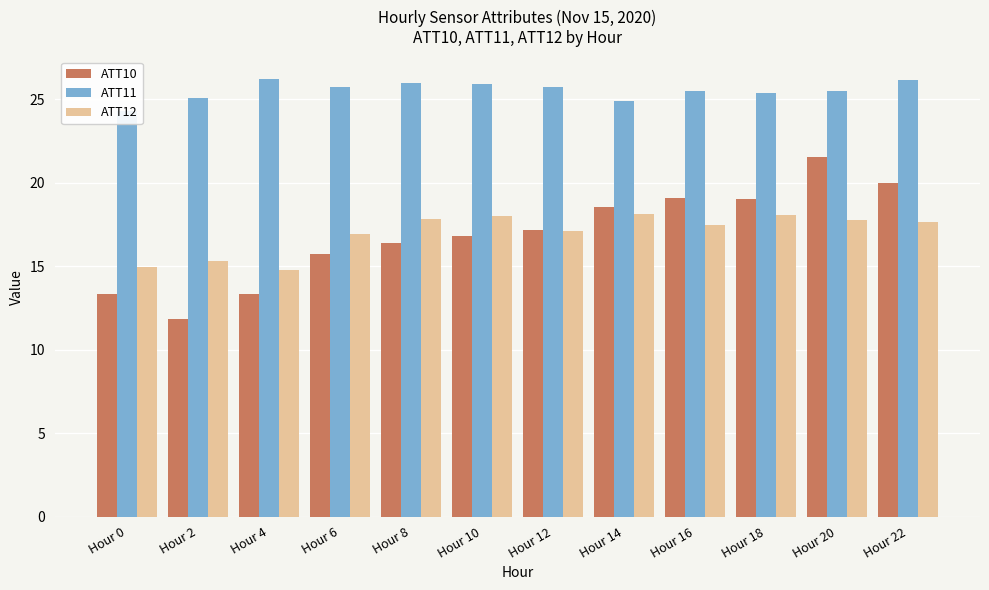

Reading left to right, what are all the values shown in this chart?

ATT10: 13.4	11.8	13.3	15.7	16.4	16.8	17.1	18.5	19.1	19.0	21.5	20.0
ATT11: 24.3	25.1	26.2	25.7	26.0	25.9	25.7	24.9	25.5	25.4	25.5	26.1
ATT12: 15.0	15.3	14.8	17.0	17.8	18.0	17.1	18.1	17.5	18.1	17.8	17.7